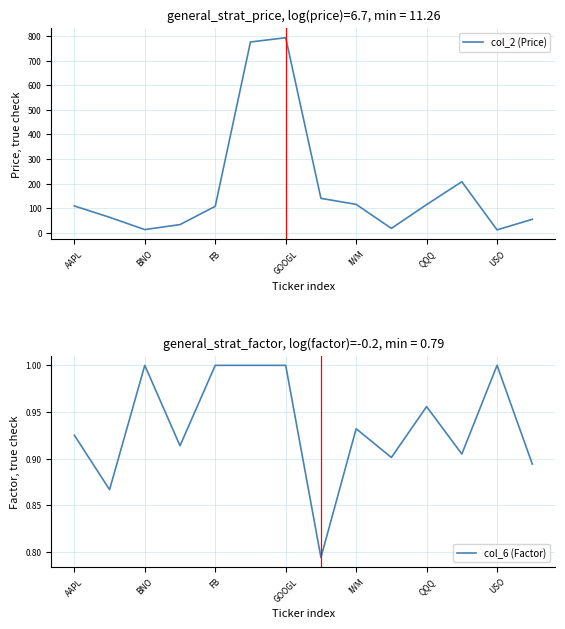

At which label is col_2 (Price) closest to 402?

11